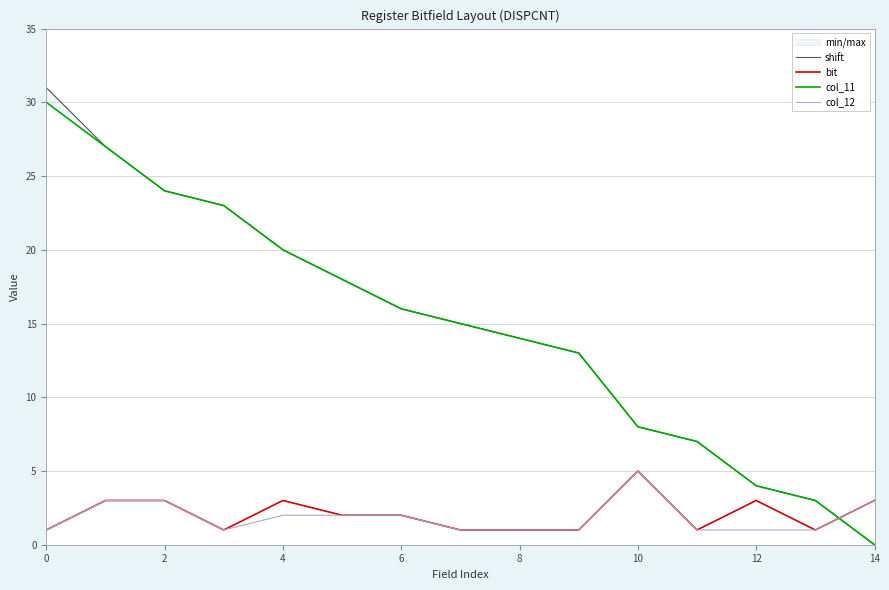

Reading right to left, list all the values displayed in this chart.

shift: 0	3	4	7	8	13	14	15	16	18	20	23	24	27	31
bit: 3	1	3	1	5	1	1	1	2	2	3	1	3	3	1
col_11: 0	3	4	7	8	13	14	15	16	18	20	23	24	27	30
col_12: 3	1	1	1	5	1	1	1	2	2	2	1	3	3	1